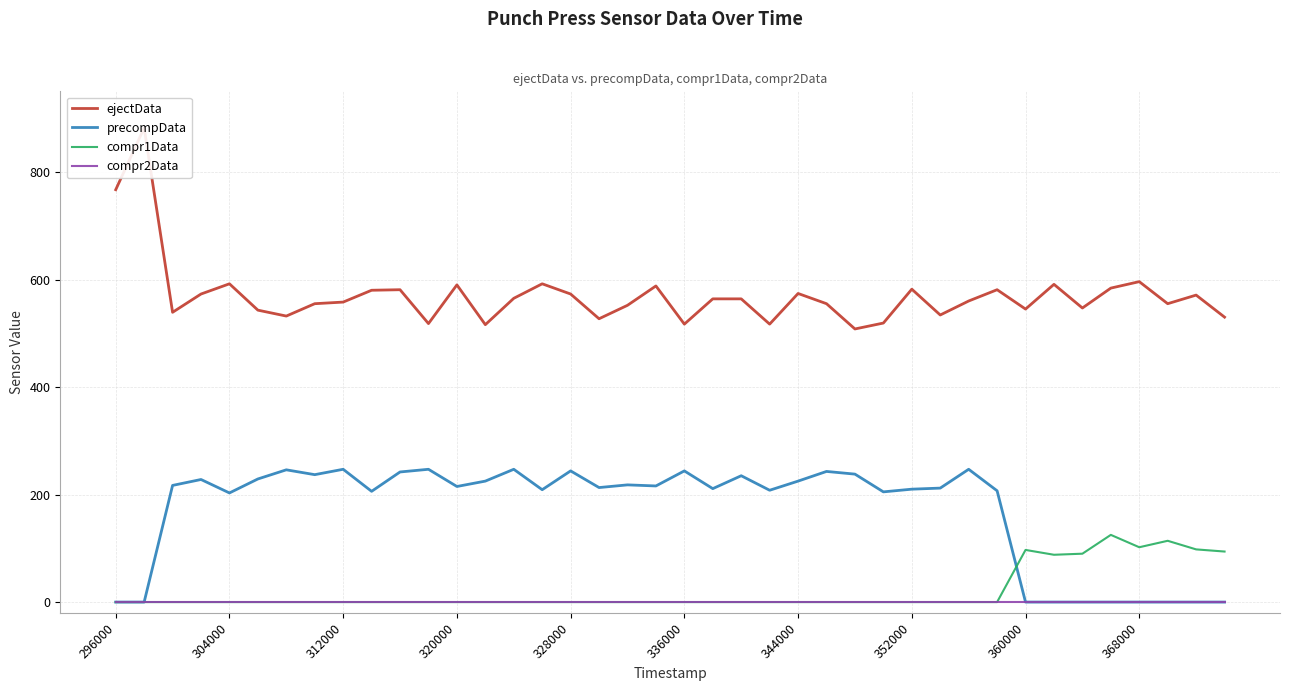

What is the sum of the compr1Data values at 33 and 38?

186